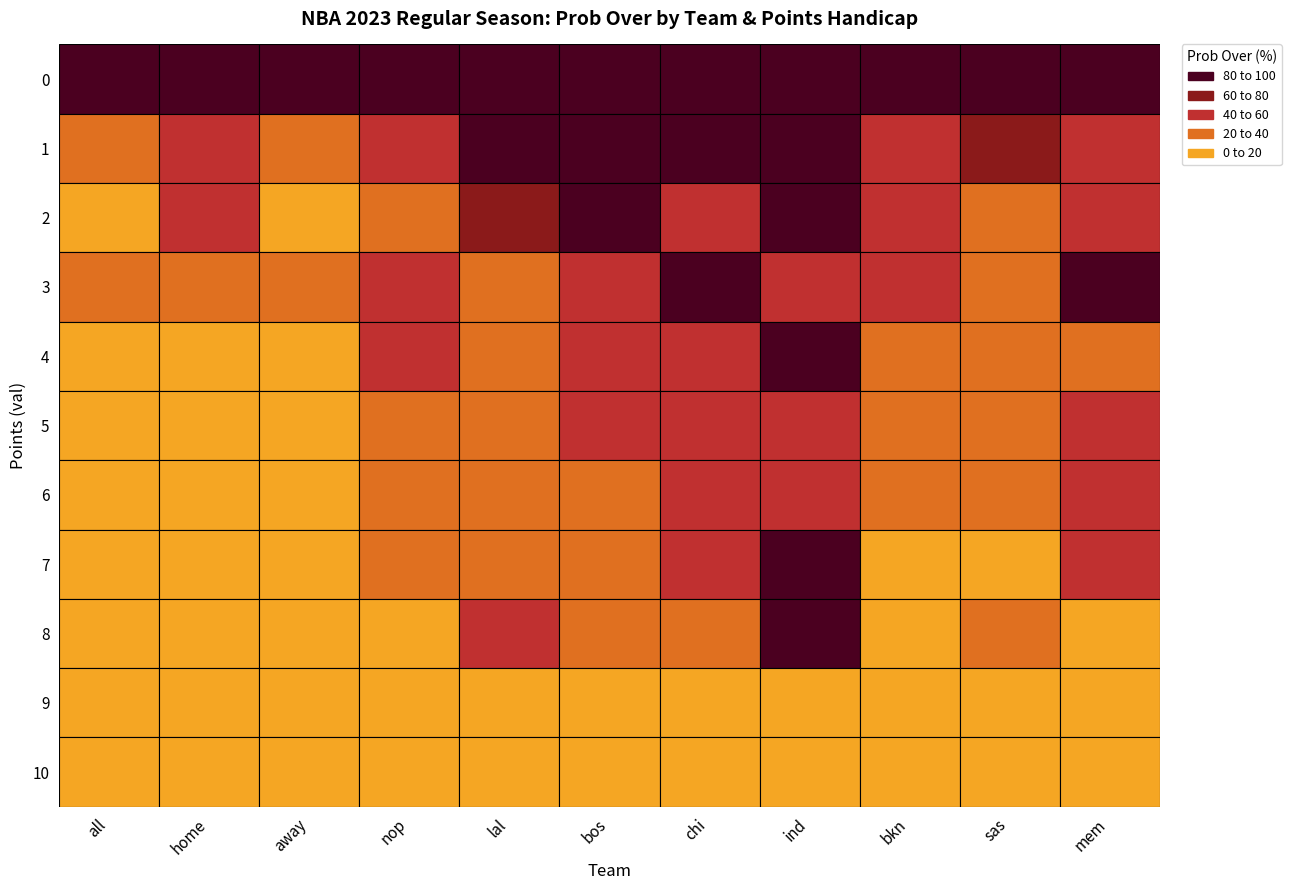

Reading left to right, extract all data points from this chart.

all: 0=100	1=39	2=3	3=24	4=5	5=3	6=2	7=2	8=1	9=3	10=2
home: 0=100	1=41	2=45	3=25	4=5	5=5	6=5	7=5	8=3	9=4	10=4
away: 0=100	1=36	2=7	3=23	4=5	5=5	6=5	7=5	8=3	9=4	10=4
nop: 0=100	1=50	2=25	3=50	4=50	5=25	6=33	7=33	8=0	9=0	10=0
lal: 0=100	1=100	2=67	3=33	4=25	5=25	6=25	7=25	8=50	9=0	10=0
bos: 0=100	1=100	2=100	3=50	4=50	5=50	6=33	7=33	8=33	9=0	10=0
chi: 0=100	1=100	2=50	3=100	4=50	5=50	6=50	7=50	8=25	9=0	10=0
ind: 0=100	1=100	2=100	3=50	4=100	5=50	6=50	7=100	8=100	9=0	10=0
bkn: 0=100	1=50	2=50	3=50	4=25	5=33	6=33	7=0	8=0	9=0	10=0
sas: 0=100	1=75	2=25	3=25	4=25	5=33	6=33	7=0	8=20	9=0	10=0
mem: 0=100	1=40	2=50	3=100	4=25	5=50	6=50	7=50	8=0	9=0	10=0